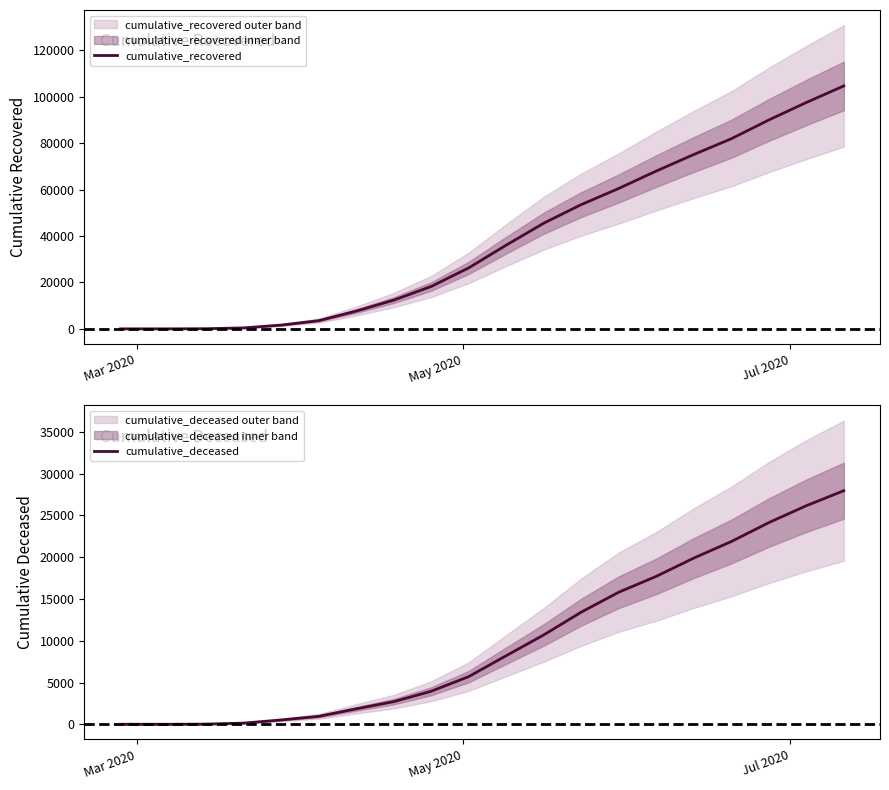

What is the maximum value for cumulative_recovered?

104657